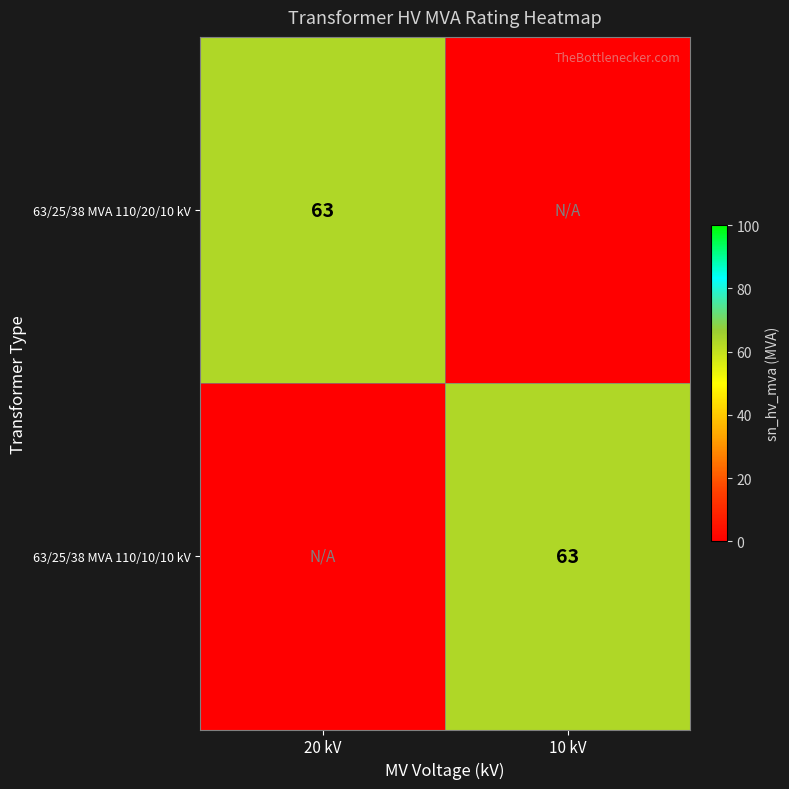

Which label corresponds to the smallest value in the chart?

10 kV